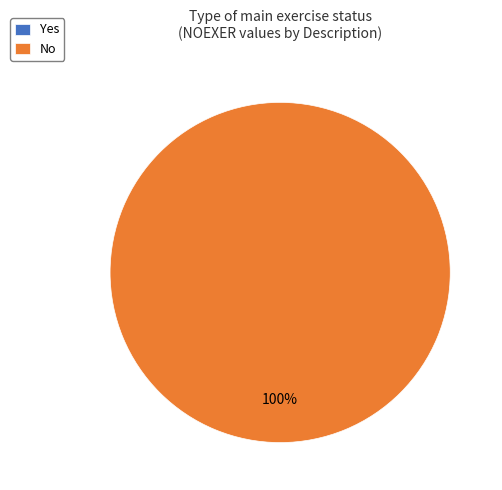

Does Yes account for over 50% of the chart?

No